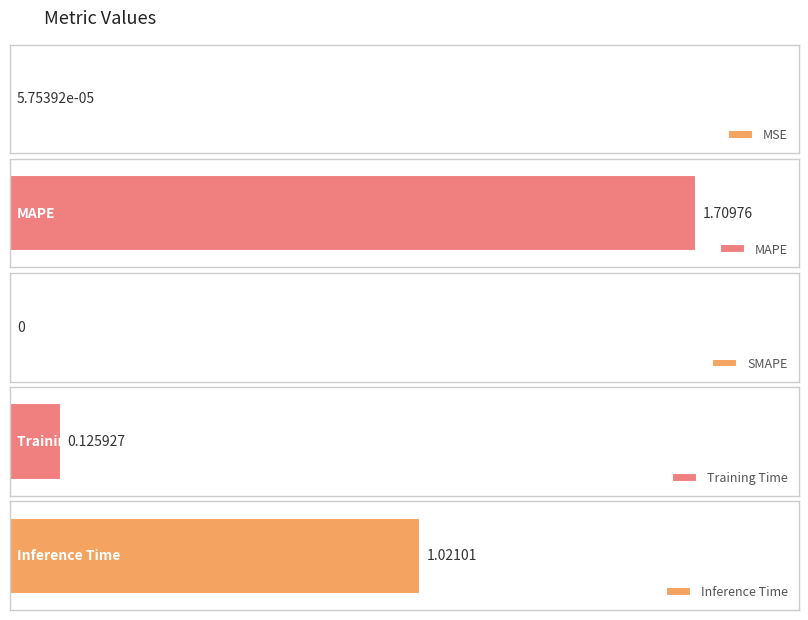

What is the sum of all values?

2.9